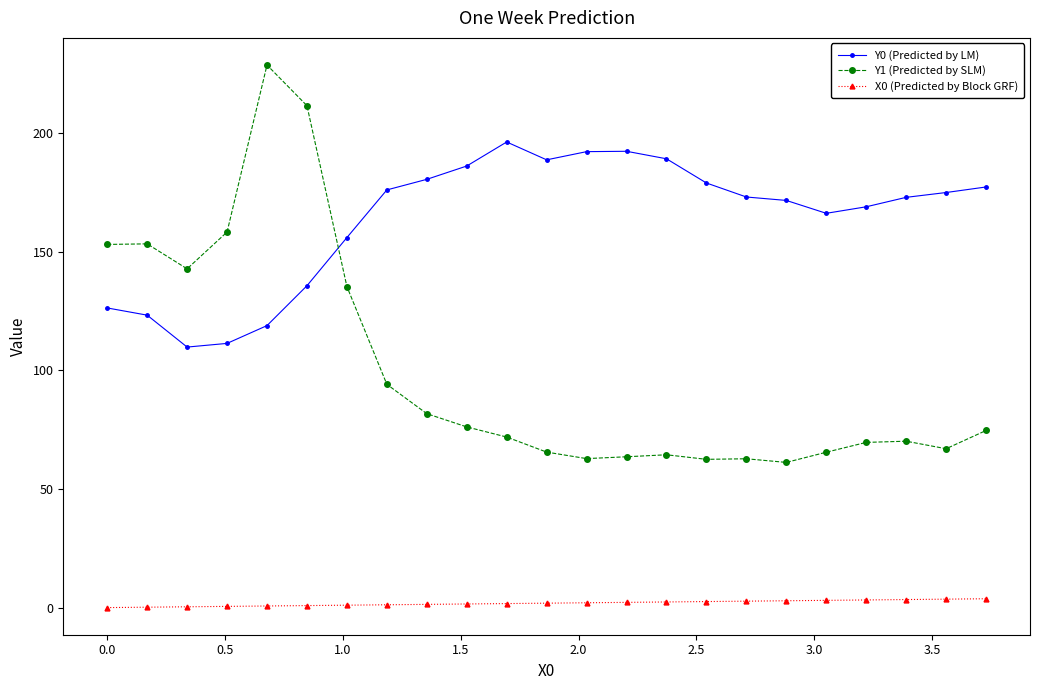

Which series has the largest total across all categories?

Y0 (Predicted by LM)